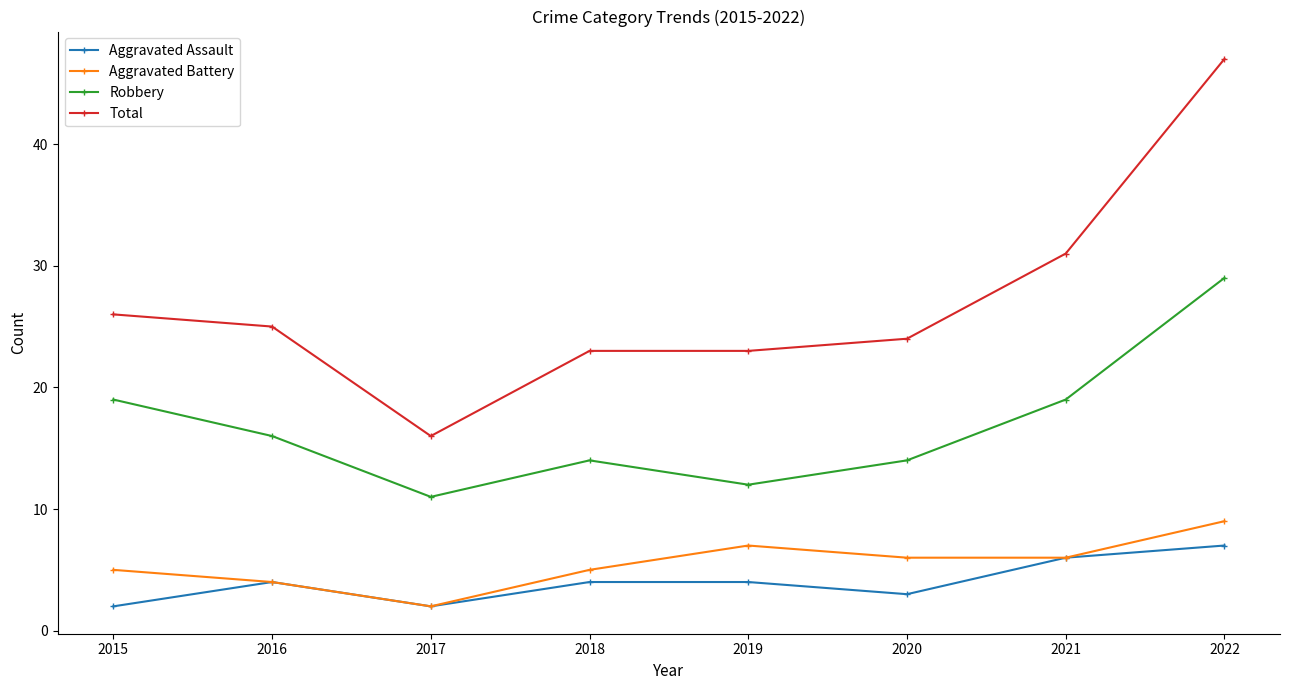

What is the difference between the second highest and second lowest values in the Aggravated Assault series?

4